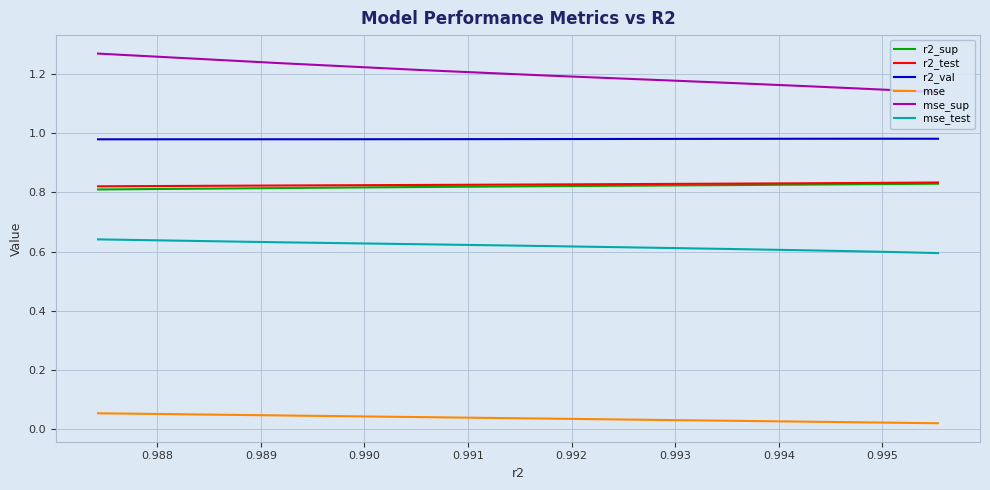

What is the value of the mse_test point at the 6th from the left?

0.6